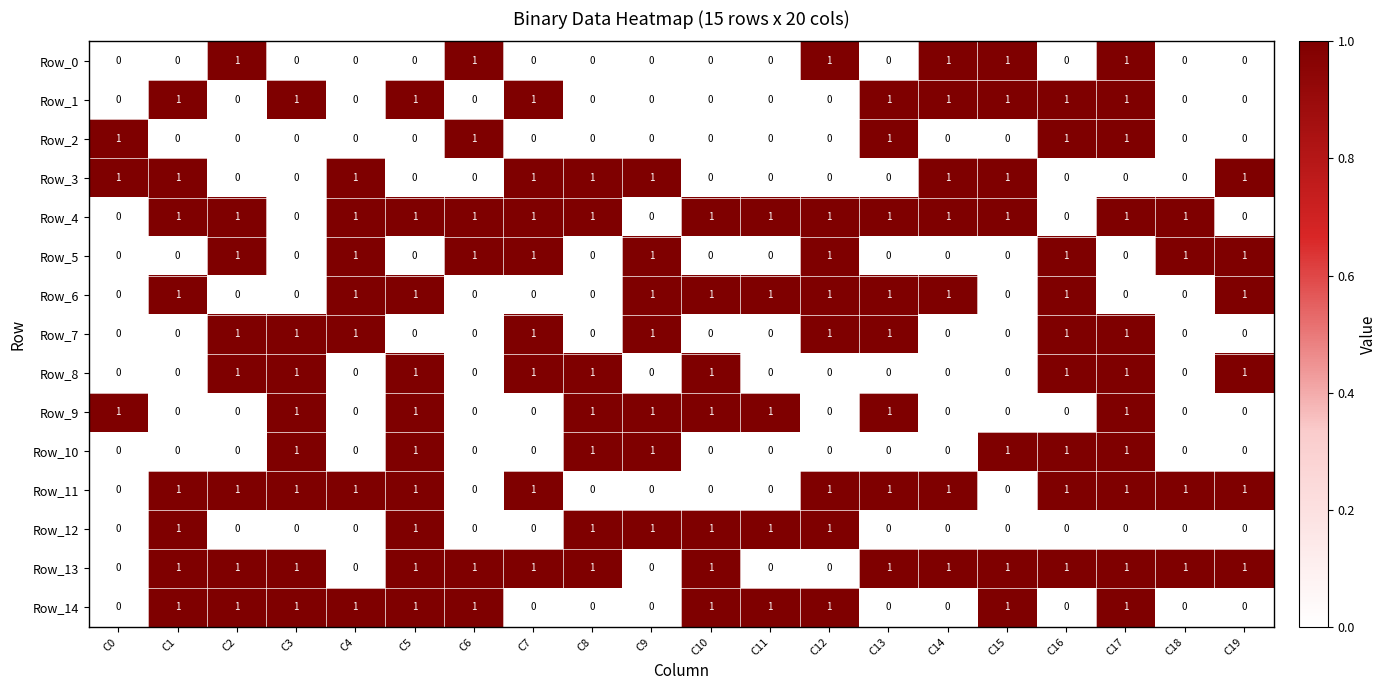

What is the difference between the highest and lowest values at C6?

1